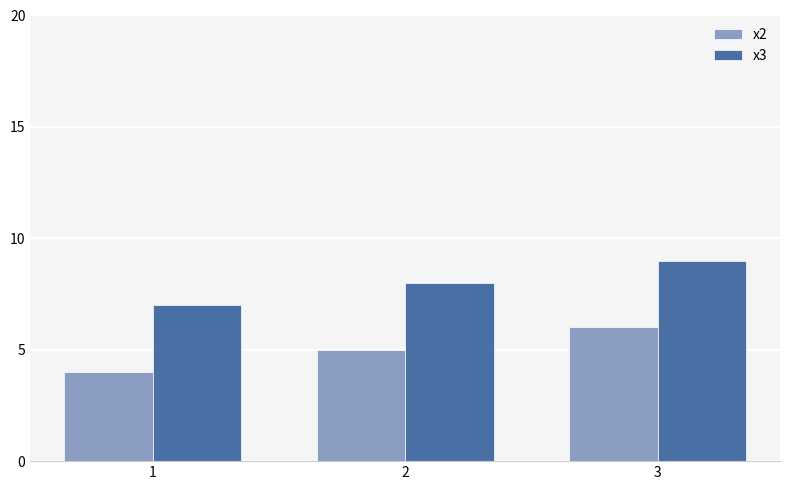

What are all the series names shown in the legend?

x2, x3